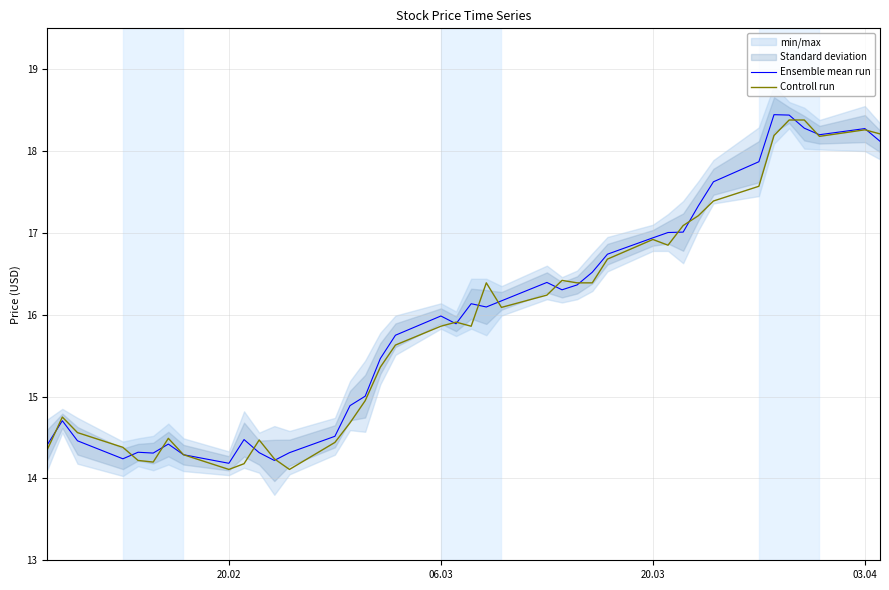

True or false: Ensemble mean run has a value of 14.2 at 20.02.

True